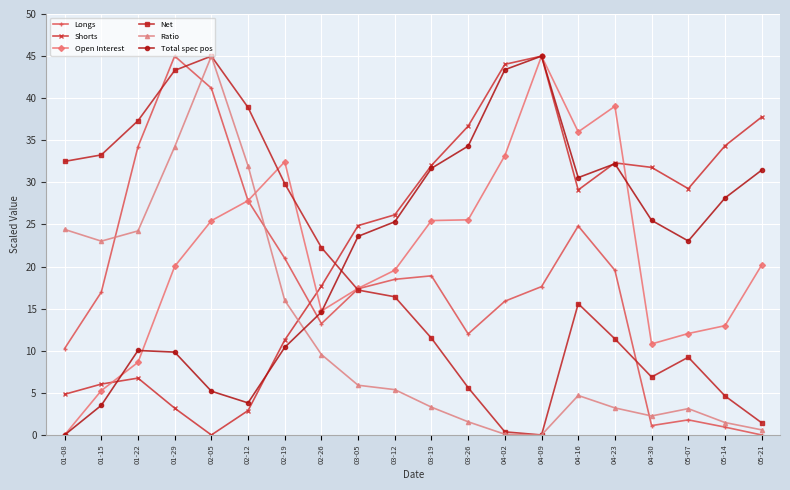

How many lines are shown in the chart?

6